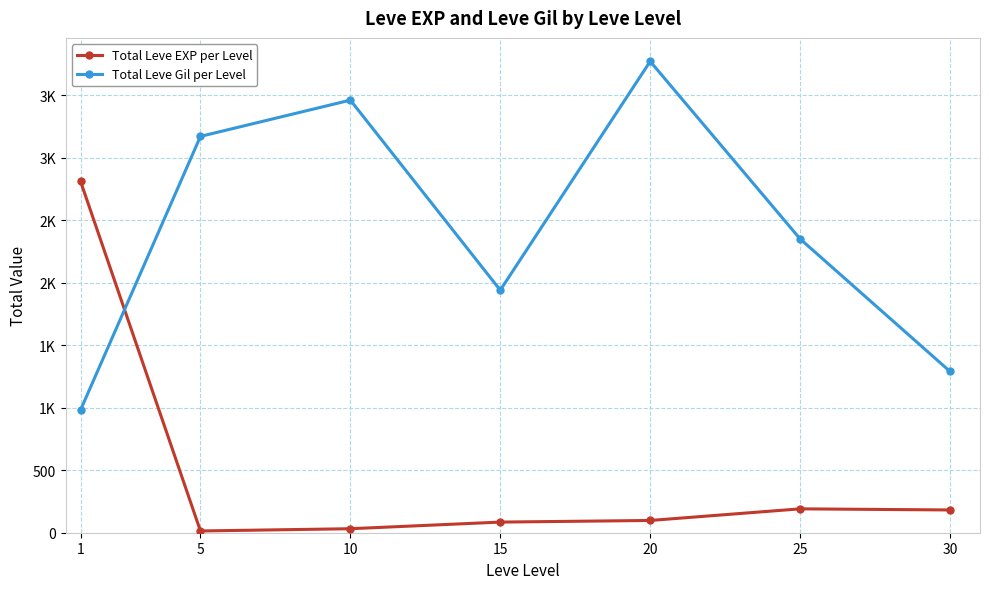

Where is the first local maximum for Total Leve Gil per Level?

10